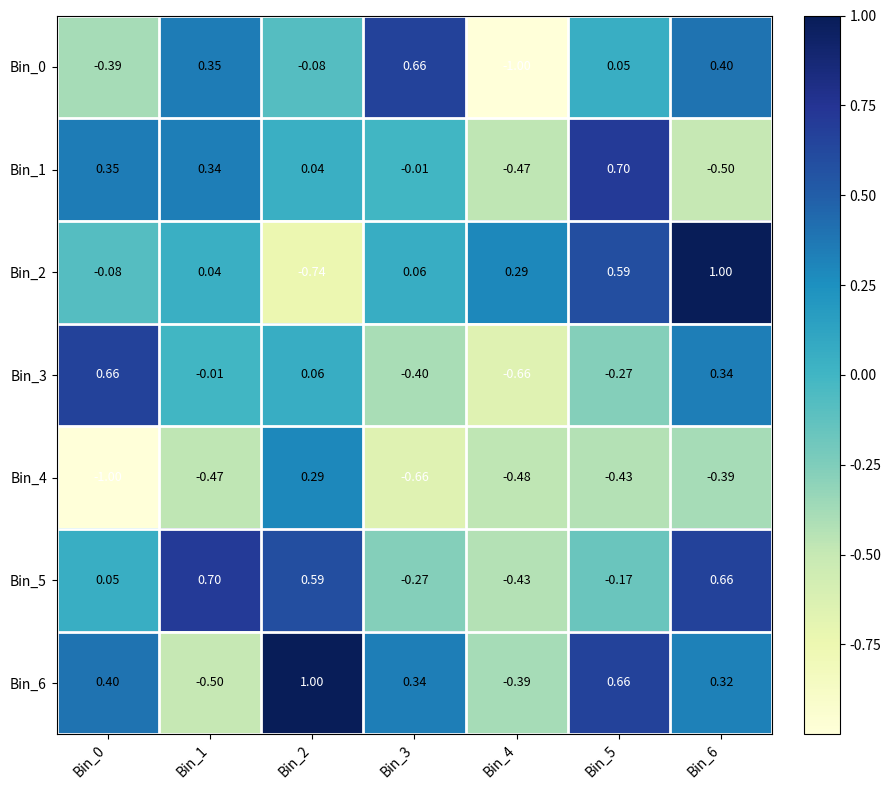

Is the value of Bin_4 at Bin_5 greater than the value of Bin_5 at Bin_3?

No